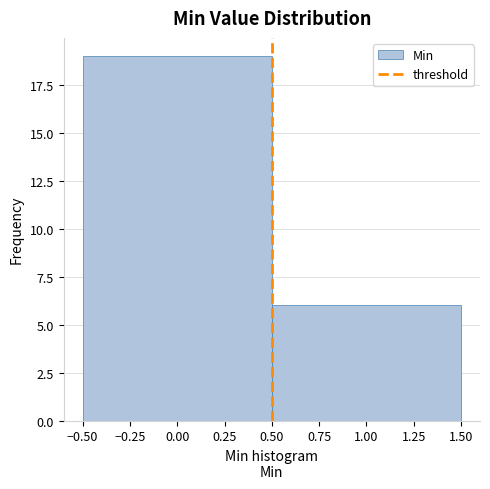

Reading left to right, list every bar in this chart as the range it spans on the x-axis followed by its height. The values are not printed on the chart, so give them approximately, as read against the axis.

-0.50 to 0.50: 19
0.50 to 1.50: 6